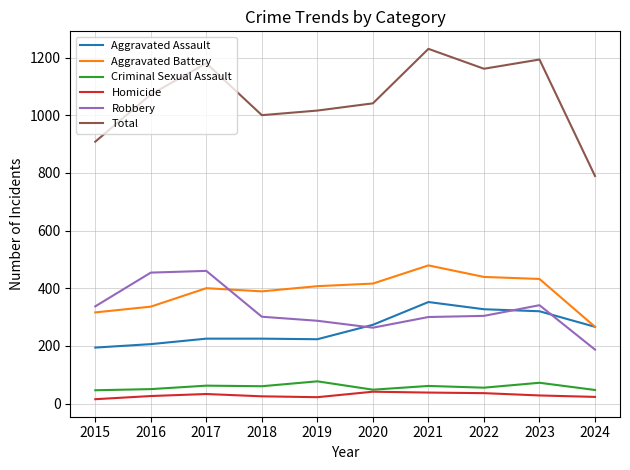

Which series has the largest range (max minus min)?

Total